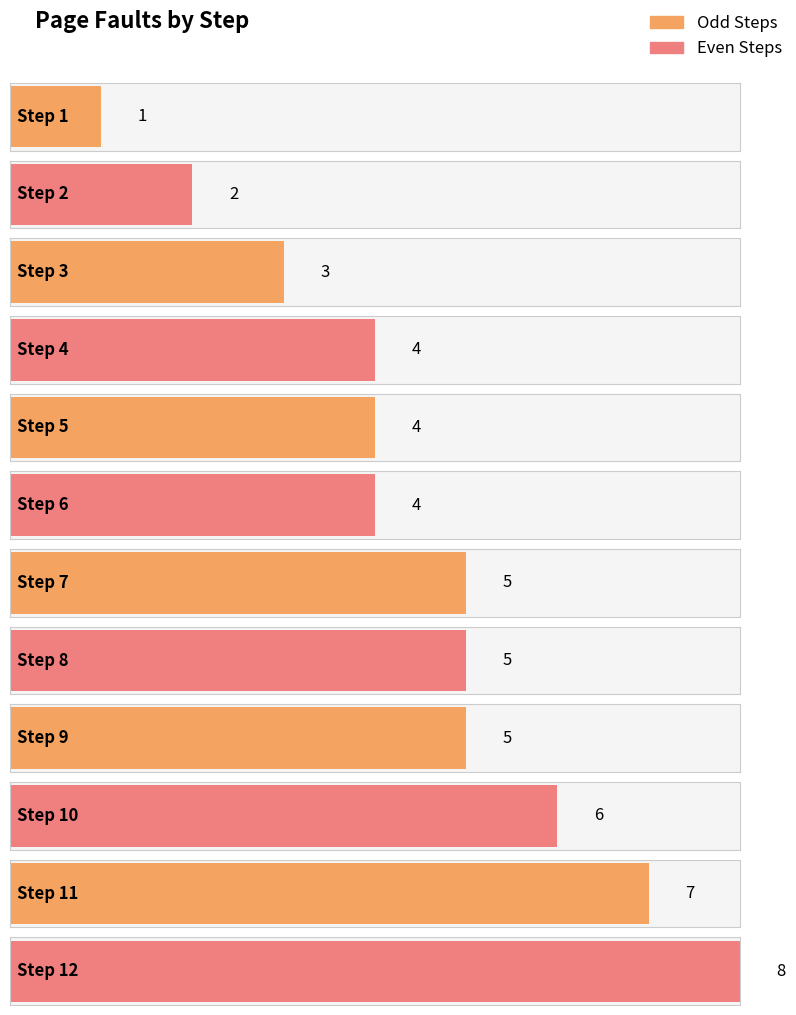

The chart shows a value of 2 at 2. True or false?

True